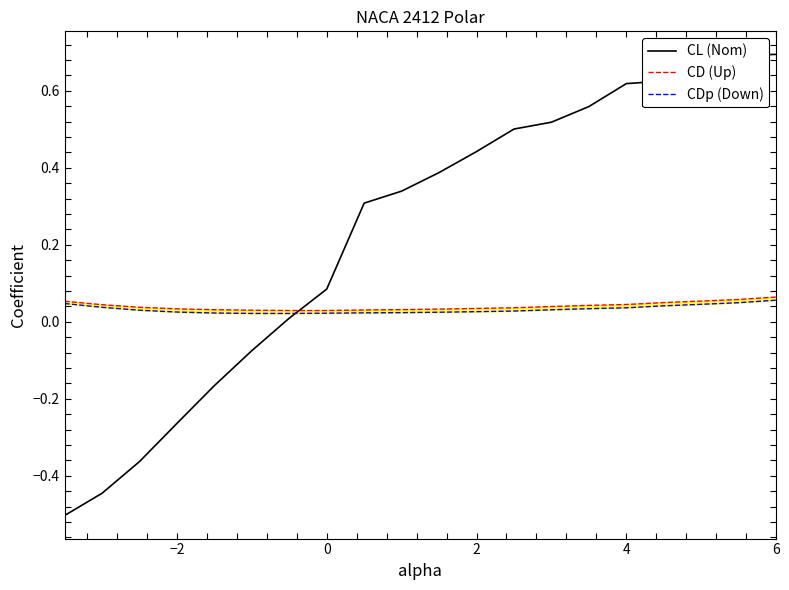

List the series in order of their peak value, highest first.

CL (Nom), CD (Up), CDp (Down)